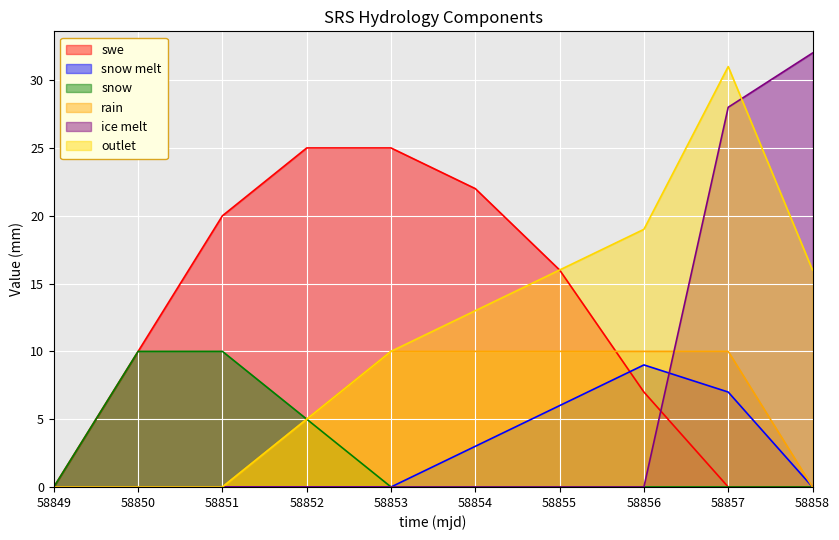

What is the difference between the second highest and minimum values in the swe series?

25